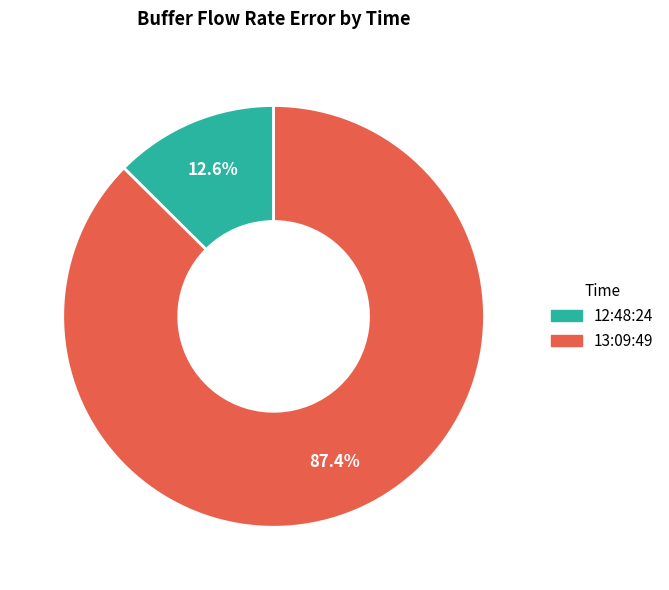

What percentage is the 12:48:24 slice, to the nearest percent?

13%